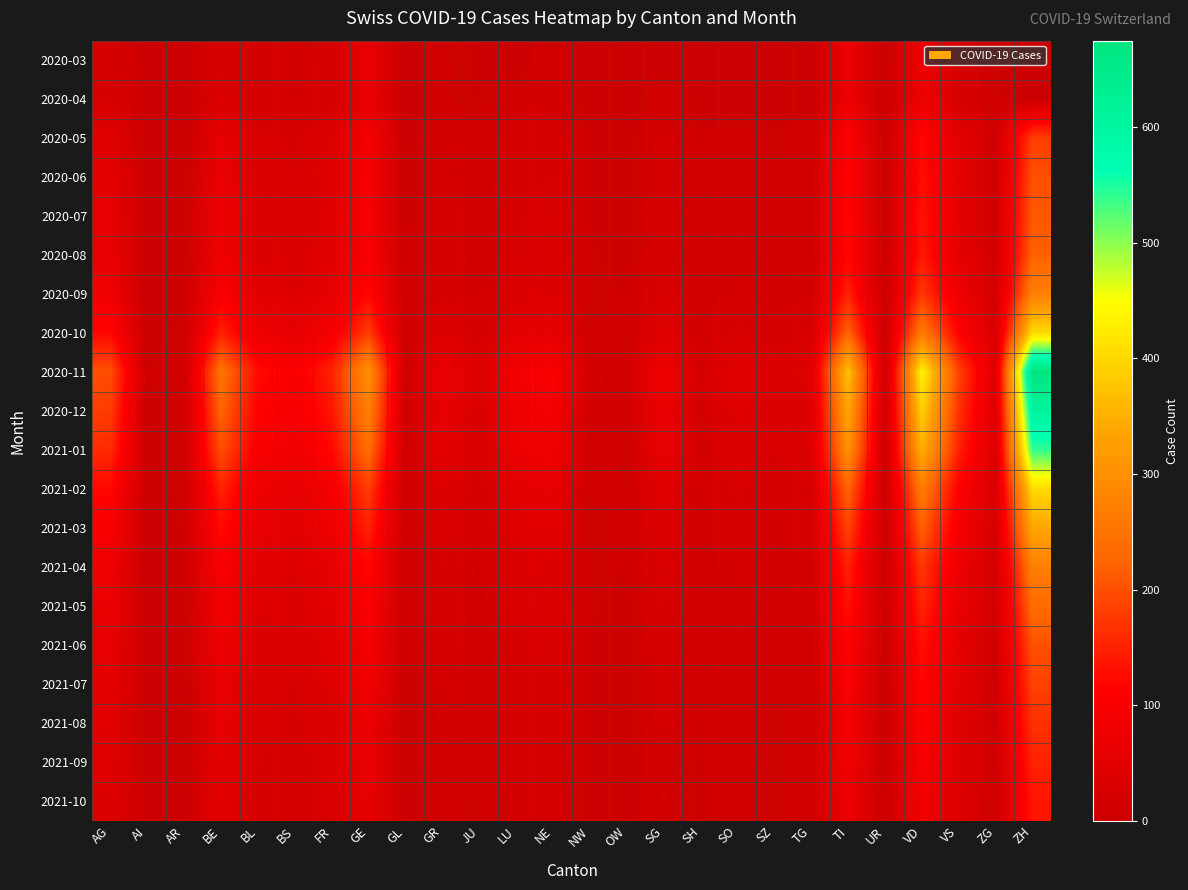

What is the maximum value shown in the chart?

675